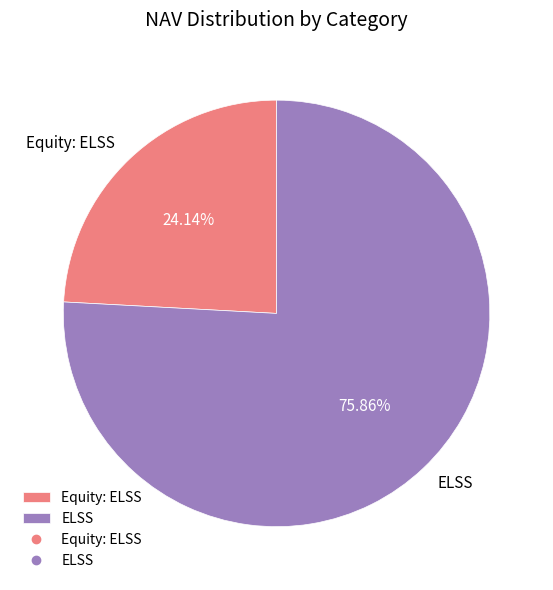

Between Equity: ELSS and ELSS, which is larger?

ELSS